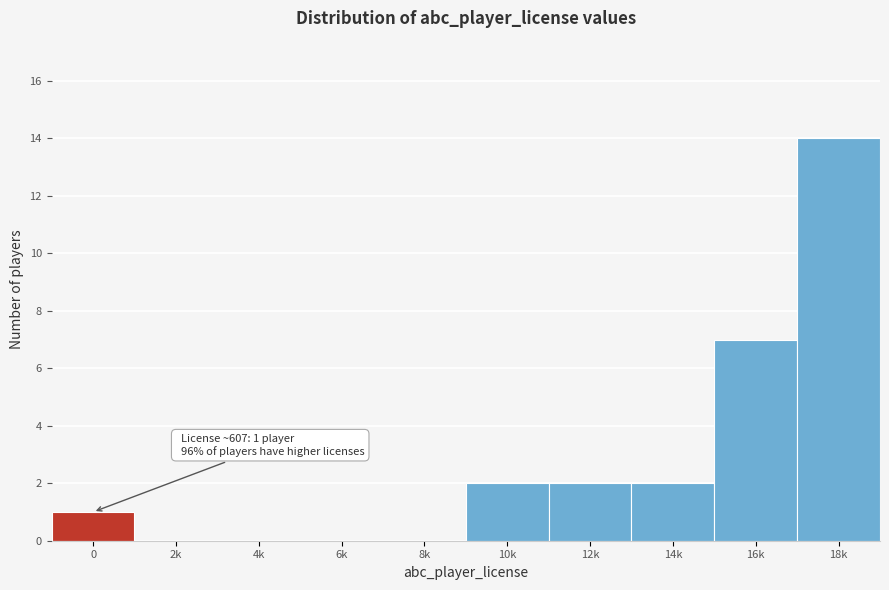

Reading right to left, transcribe all the data shown in this chart.

18k=14	16k=7	14k=2	12k=2	10k=2	8k=0	6k=0	4k=0	2k=0	0=1